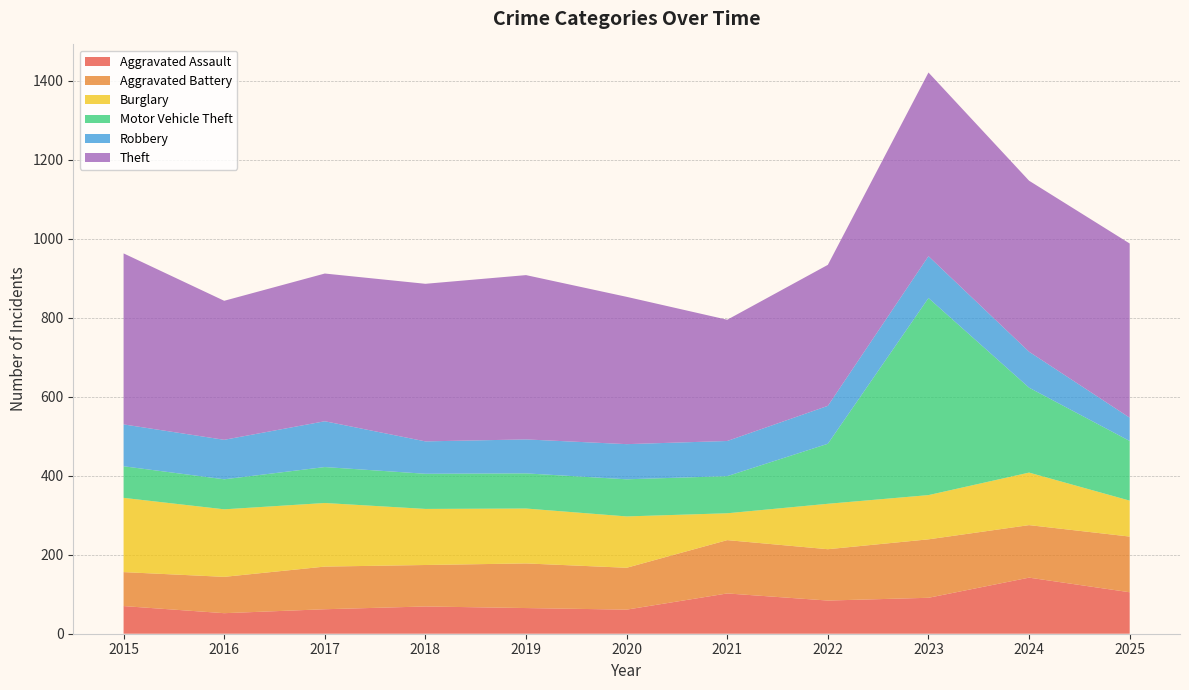

Reading right to left, extract all data points from this chart.

Aggravated Assault: 105	142	91	84	102	61	65	69	62	52	70
Aggravated Battery: 141	133	148	130	135	106	113	105	108	92	86
Burglary: 91	133	112	115	68	130	139	142	161	171	188
Motor Vehicle Theft: 151	215	499	152	94	94	89	89	91	76	80
Robbery: 59	91	106	96	89	89	86	82	116	100	106
Theft: 441	433	465	357	307	373	416	399	374	352	433